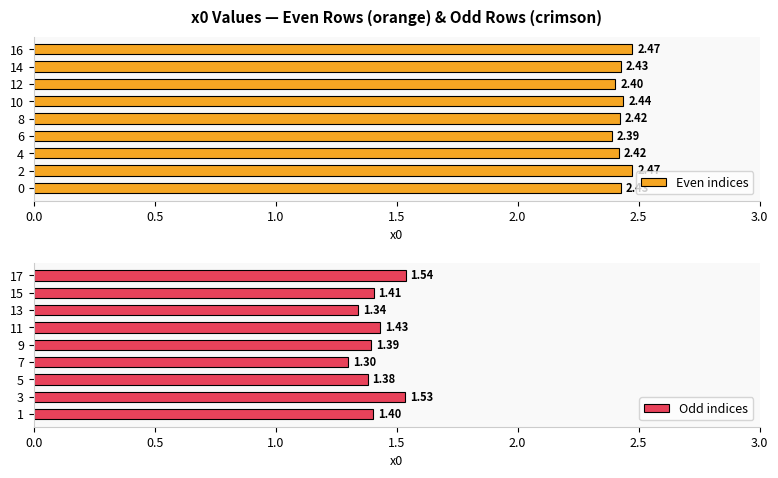

What is the maximum value shown in the chart?

2.5